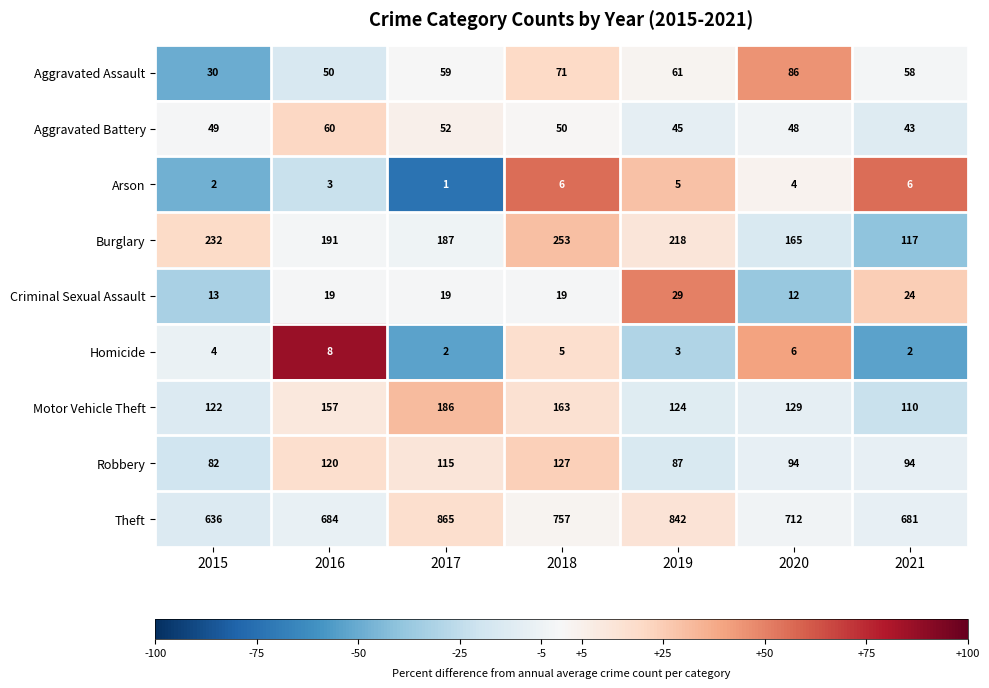

What is the difference between the maximum and minimum values in the Burglary series?

136